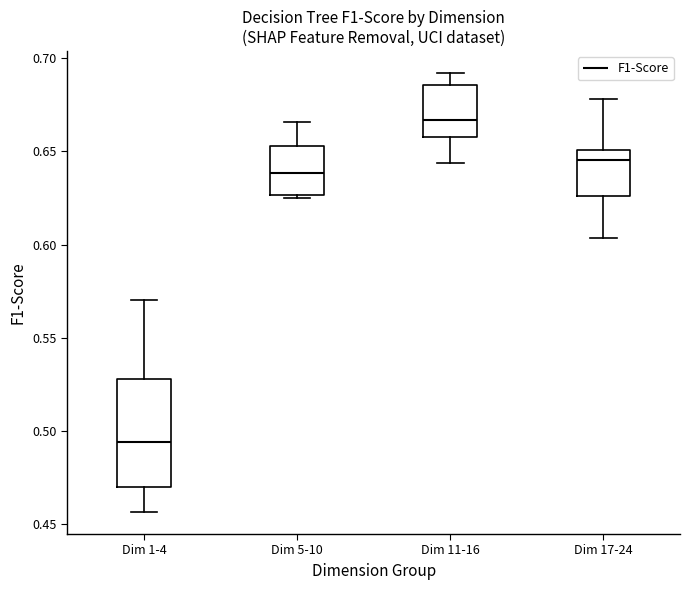

Reading left to right, transcribe this box plot: for each box, give where its median line is, the range the box spans, and where its two whiskers end, as read against the y-axis. The values are not printed on the chart, so give them approximately, as read against the axis.

Dim 1-4: median 0.495, box 0.470 to 0.530, whiskers 0.455 to 0.570
Dim 5-10: median 0.640, box 0.625 to 0.655, whiskers 0.625 to 0.665
Dim 11-16: median 0.665, box 0.660 to 0.685, whiskers 0.645 to 0.690
Dim 17-24: median 0.645, box 0.625 to 0.650, whiskers 0.605 to 0.680